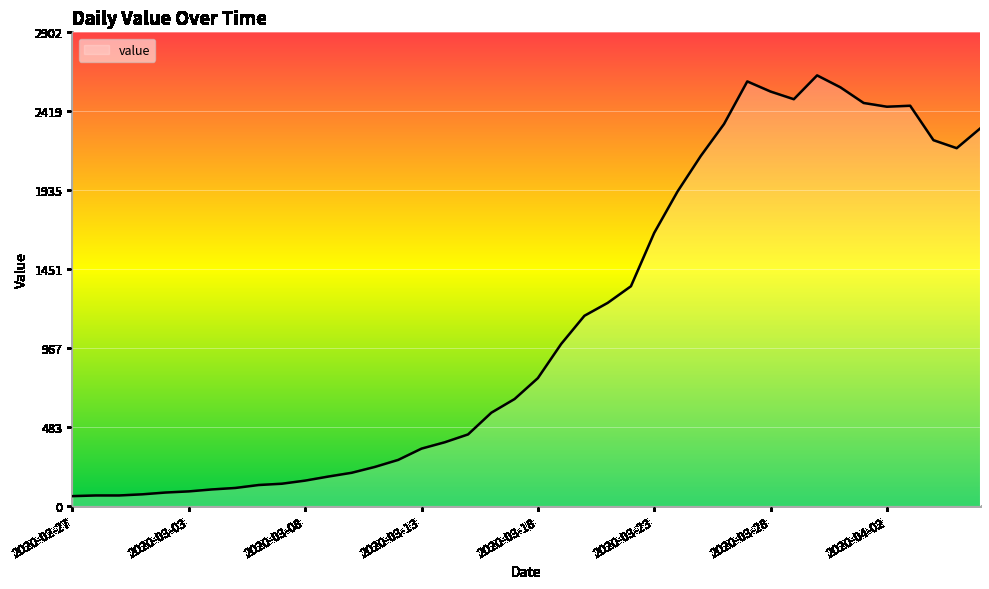

What is the smallest value displayed?

61